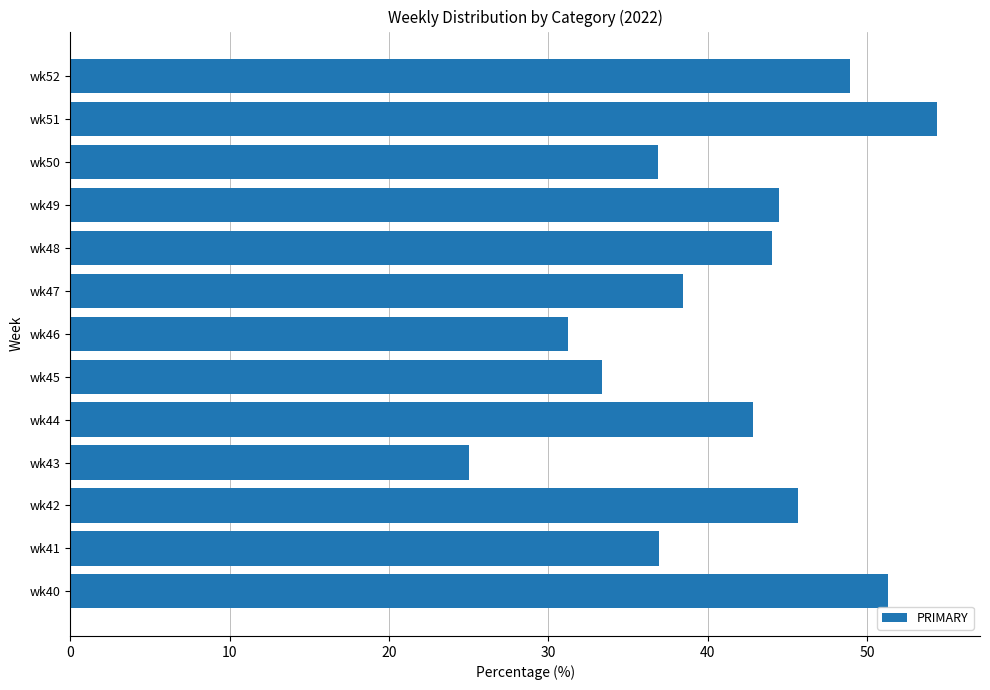

The chart shows a value of 64.5 at wk47. True or false?

False